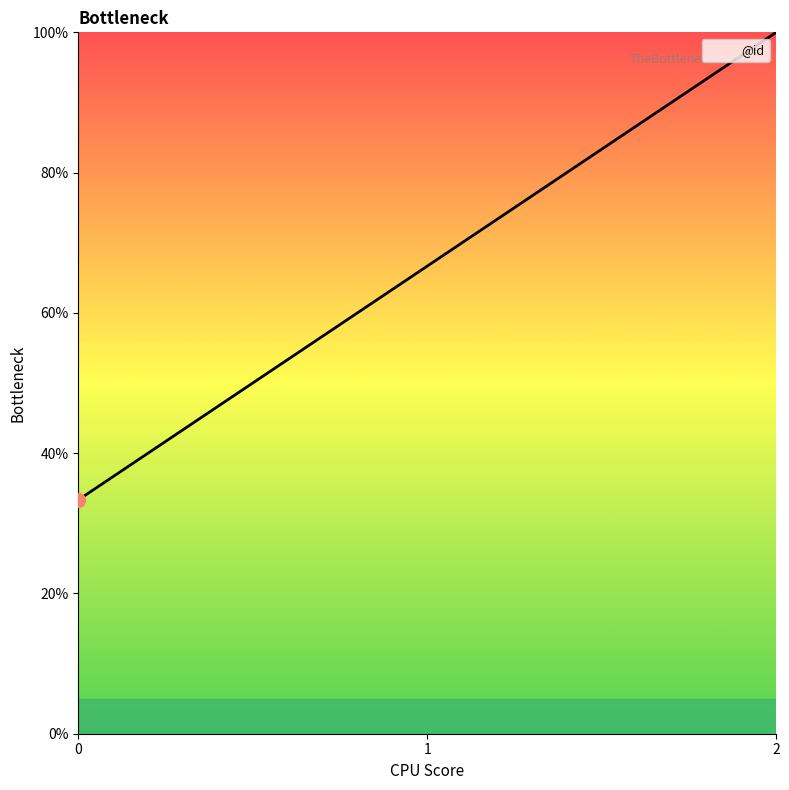

Reading left to right, transcribe all the data shown in this chart.

0=33.3	1=66.7	2=100.0